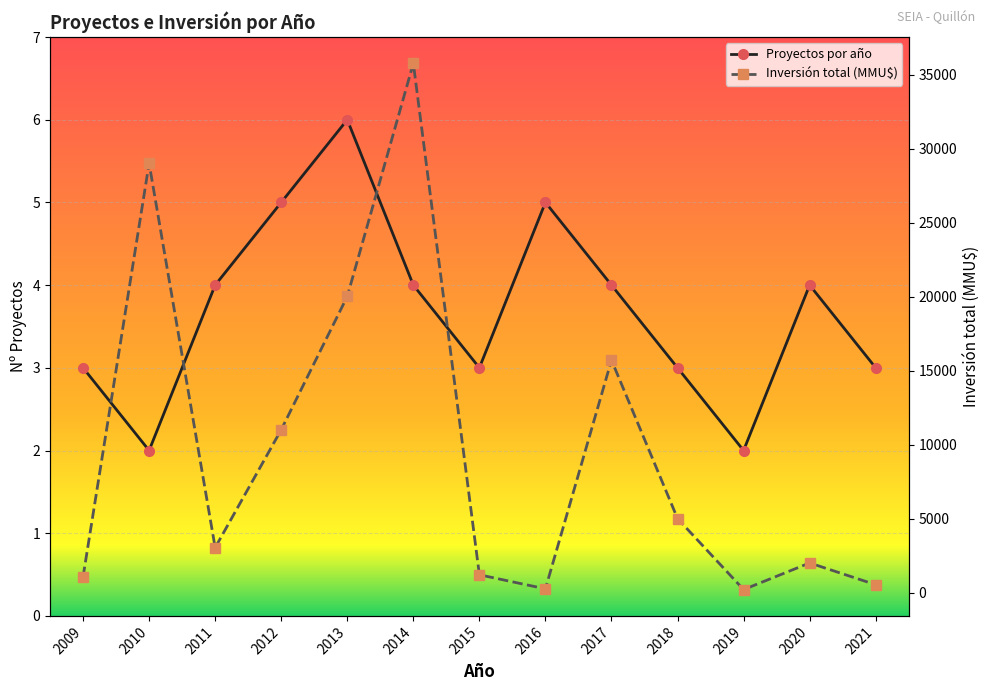

True or false: Proyectos por año and Inversión total (MMU$) cross at least once.

False